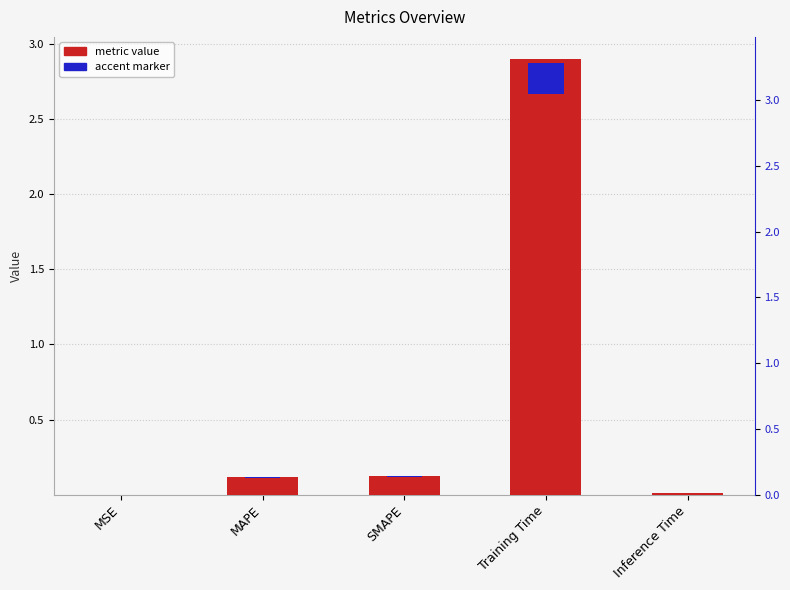

What is the label of the 1st bar from the right?

Inference Time